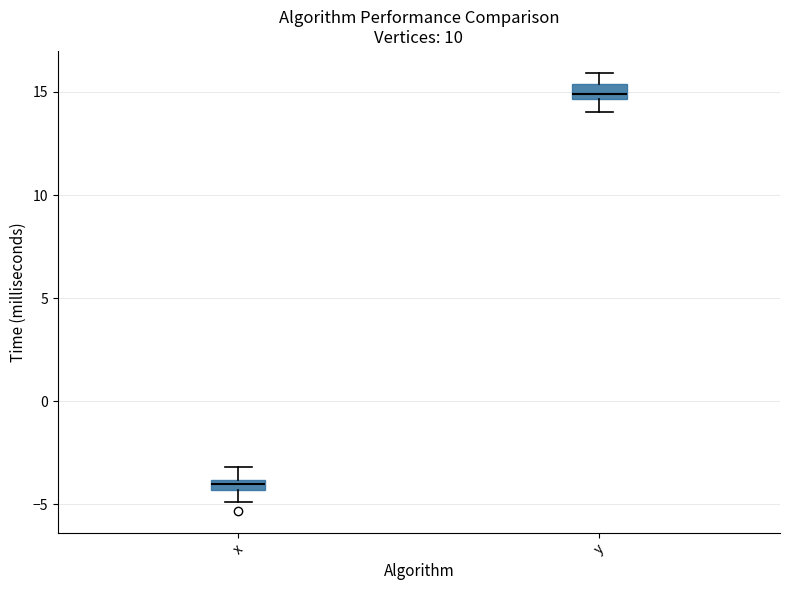

Where does the upper whisker of the box for x end on the y-axis? The values are not printed on the chart, so give them approximately, as read against the axis.

-3.0